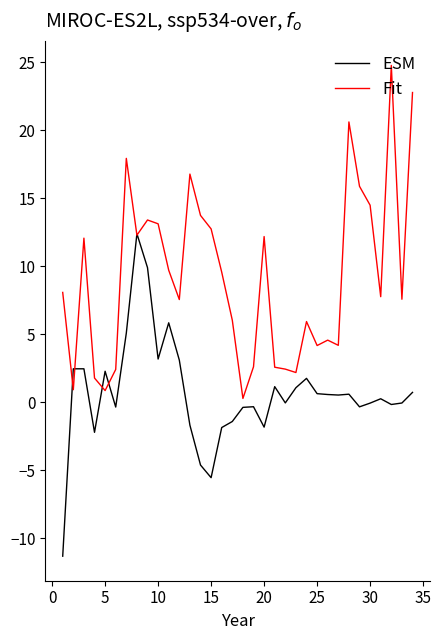

List the series in order of their peak value, highest first.

Fit, ESM